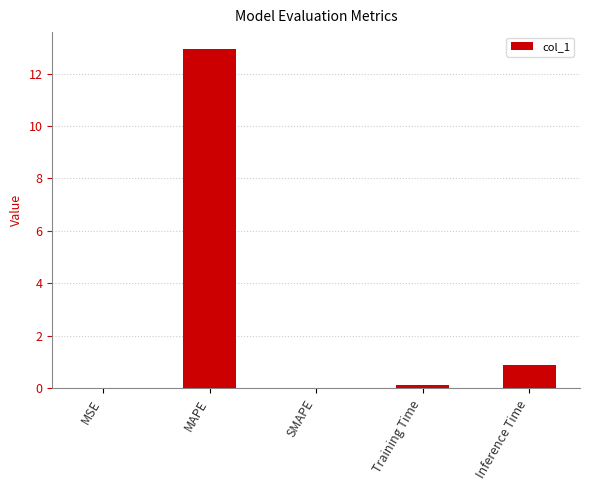

At which label is the value closest to 6?

Inference Time